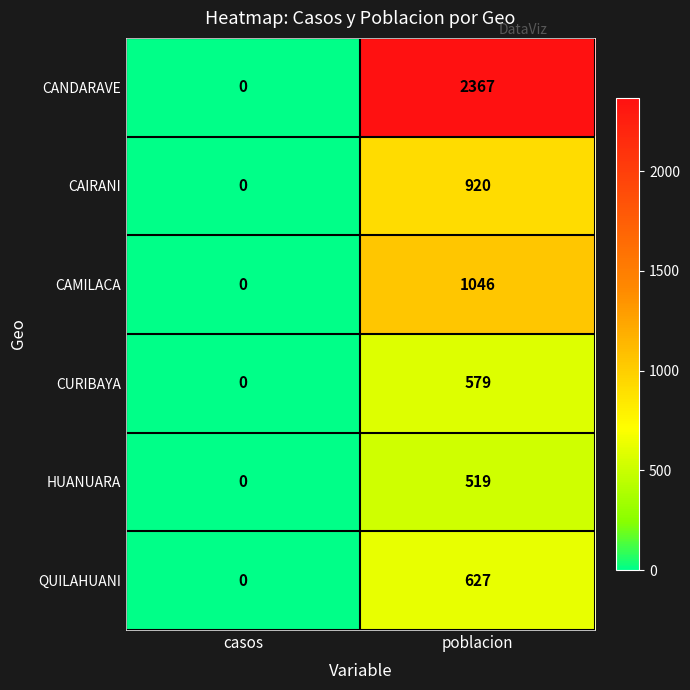

Rank the series by their maximum value, from lowest to highest.

HUANUARA, CURIBAYA, QUILAHUANI, CAIRANI, CAMILACA, CANDARAVE